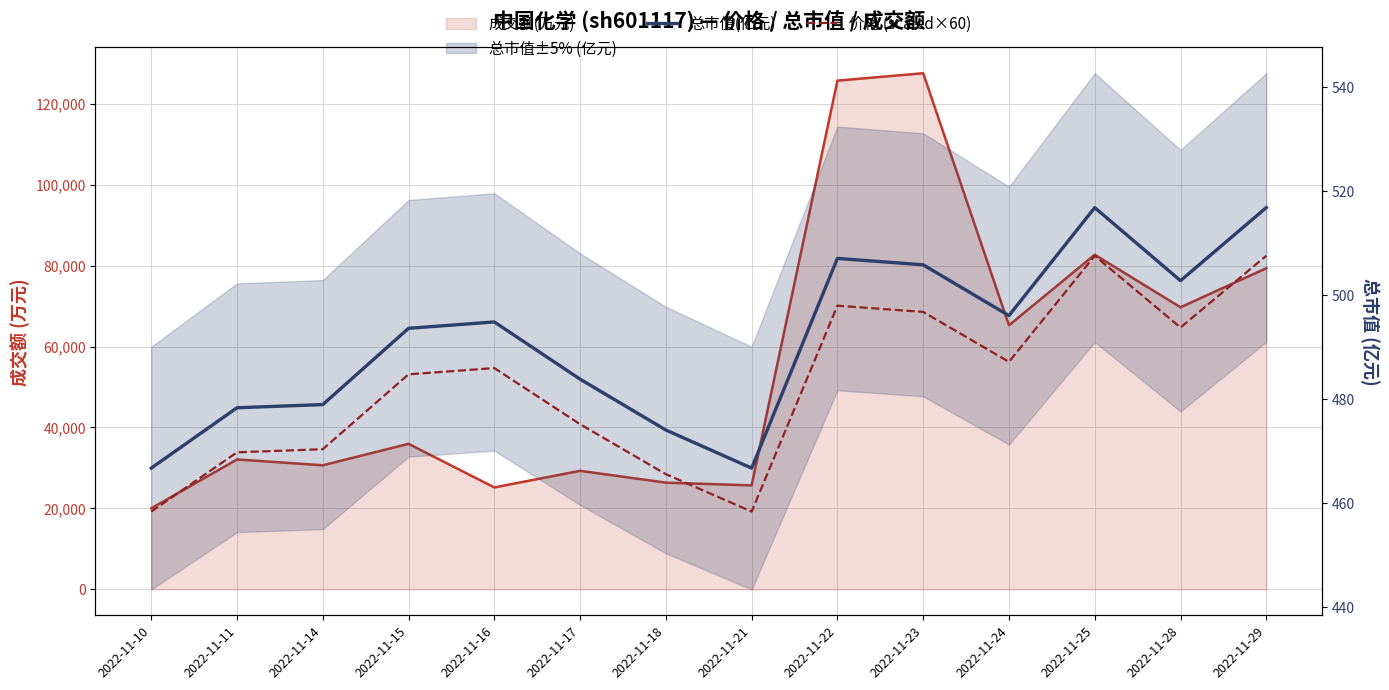

What is the sum of the 总市值(亿元) values at 2022-11-29 and 2022-11-14?

995.8